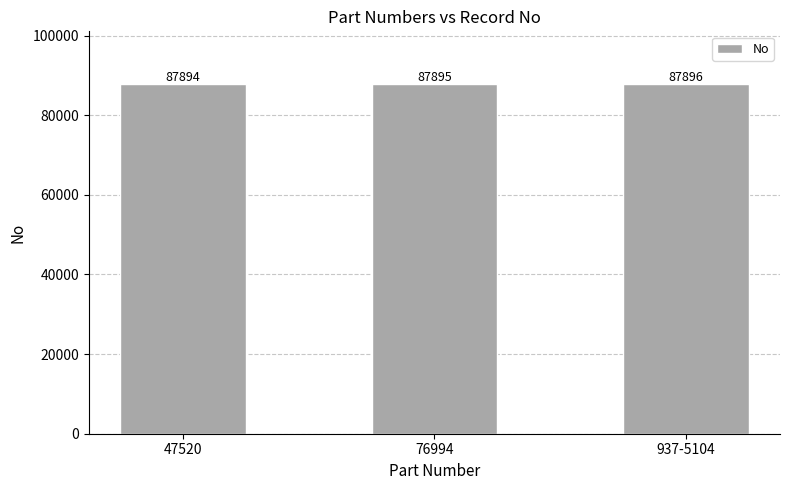

How many distinct data groups are displayed?

1